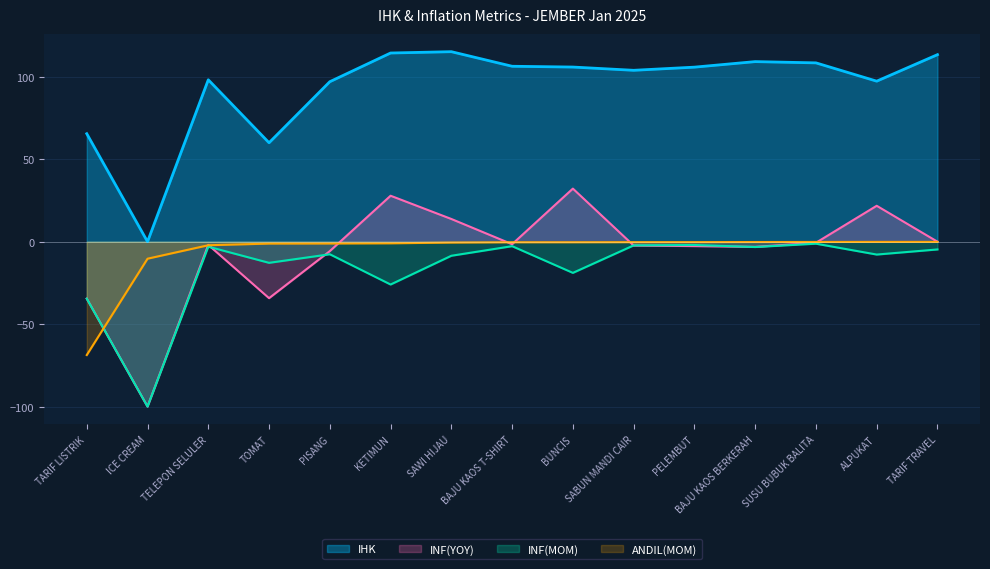

Where is IHK nearest to the value 57?

TOMAT